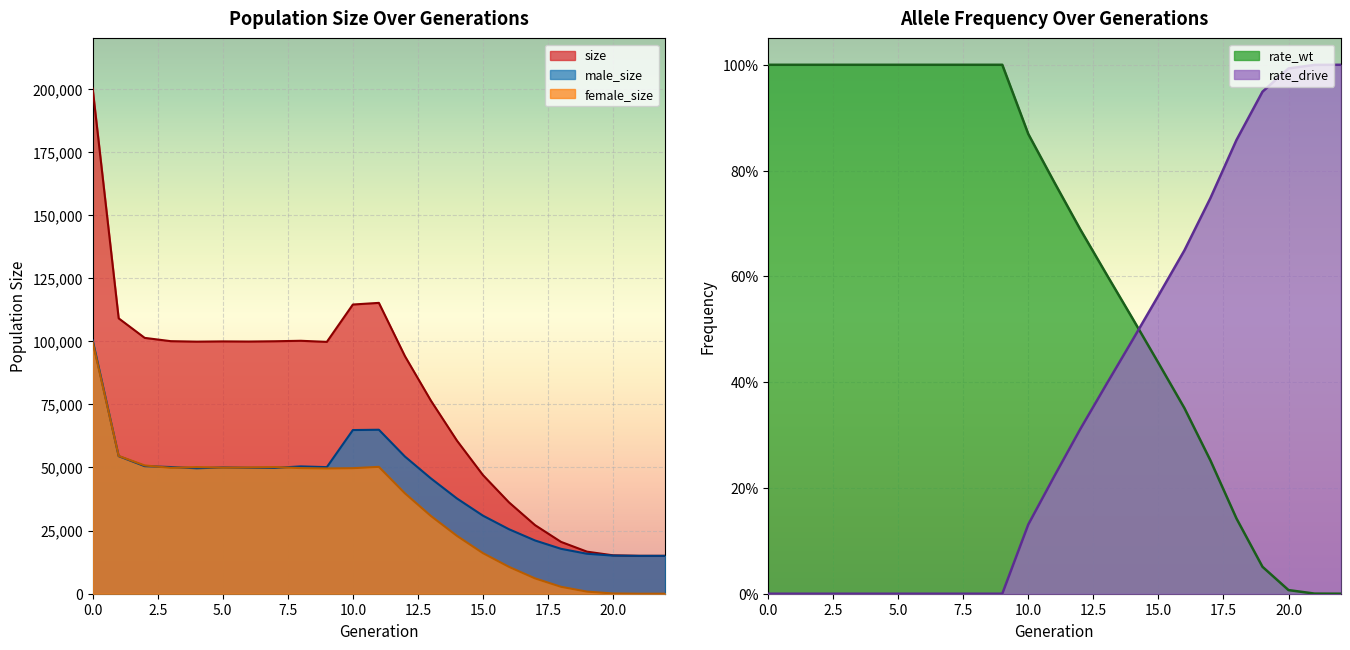

Rank the series at 5 from highest to lowest value.

size, male_size, female_size